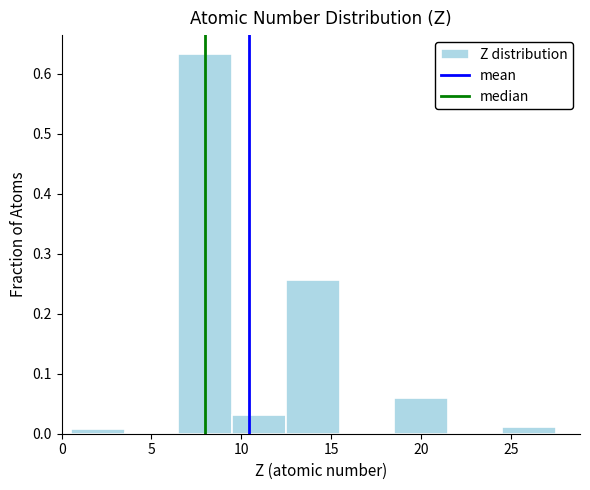

What is the height of the bar covering 6.5 to 9.5 on the x-axis? The values are not printed on the chart, so give them approximately, as read against the axis.

0.63